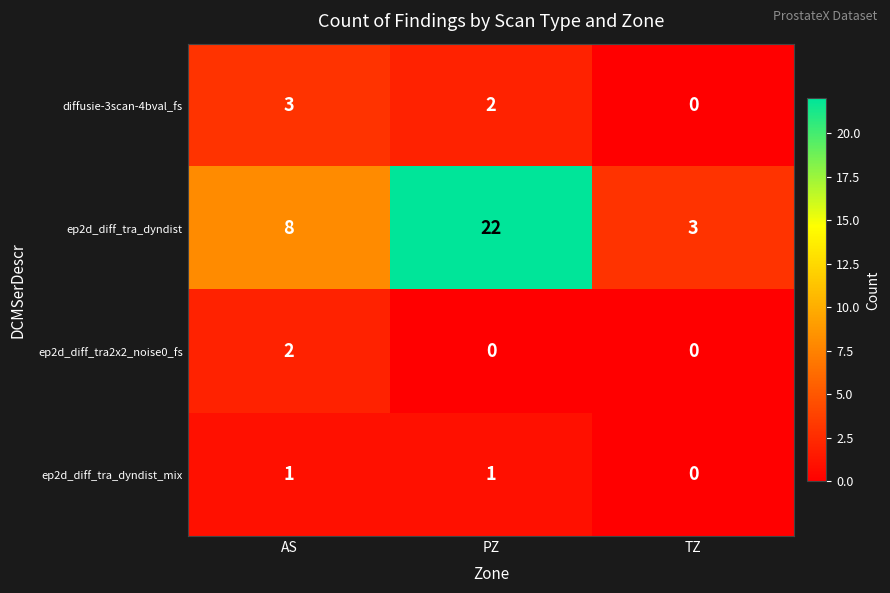

Reading left to right, list all the values displayed in this chart.

diffusie-3scan-4bval_fs: AS=3	PZ=2	TZ=0
ep2d_diff_tra_dyndist: AS=8	PZ=22	TZ=3
ep2d_diff_tra2x2_noise0_fs: AS=2	PZ=0	TZ=0
ep2d_diff_tra_dyndist_mix: AS=1	PZ=1	TZ=0